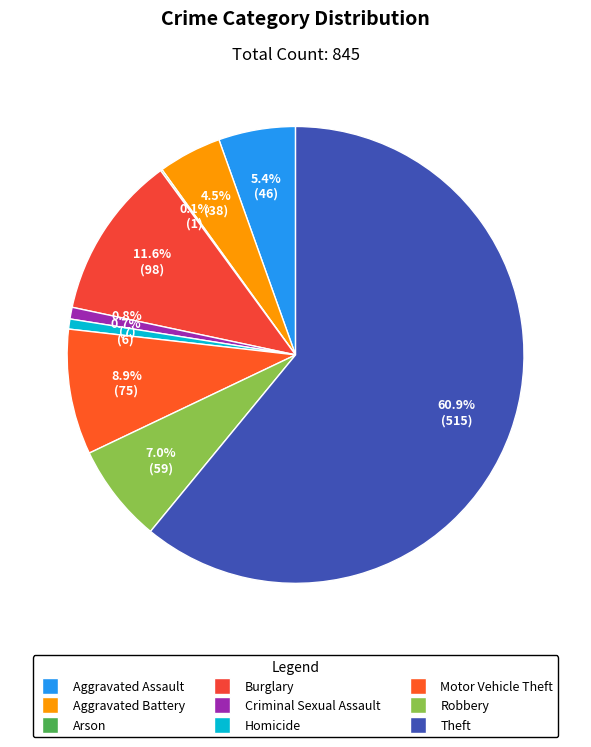

Between Aggravated Battery and Robbery, which is larger?

Robbery